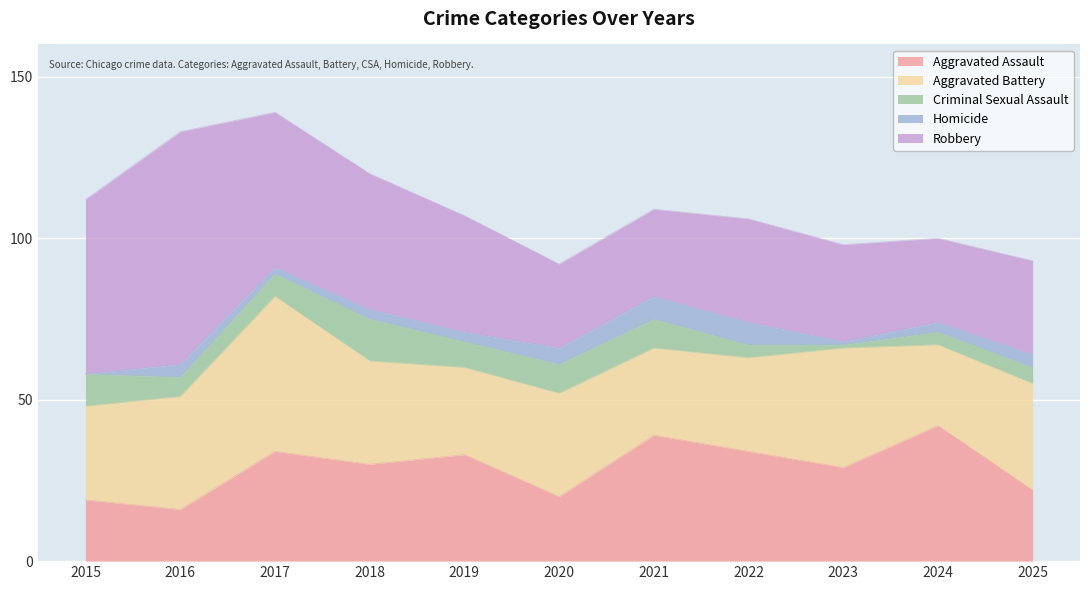

At which category does Robbery reach its first local valley?

2020